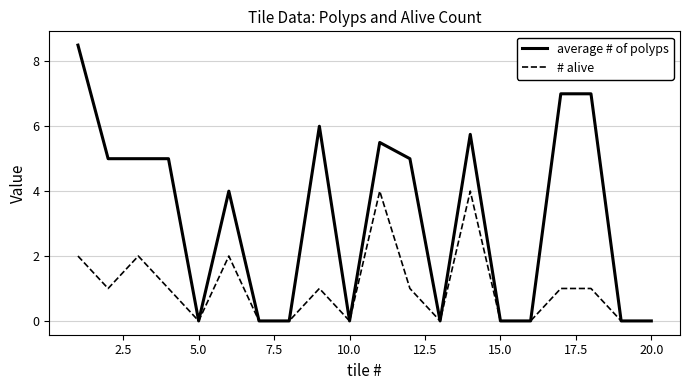

List the series in order of their peak value, lowest first.

# alive, average # of polyps